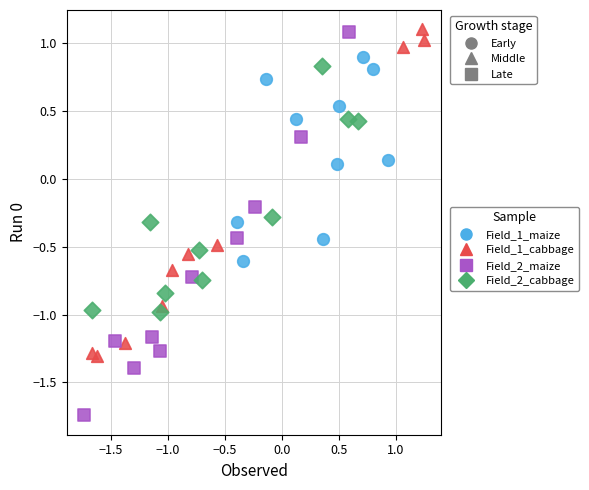

Which series has the widest spread of Y values?

Field_2_maize